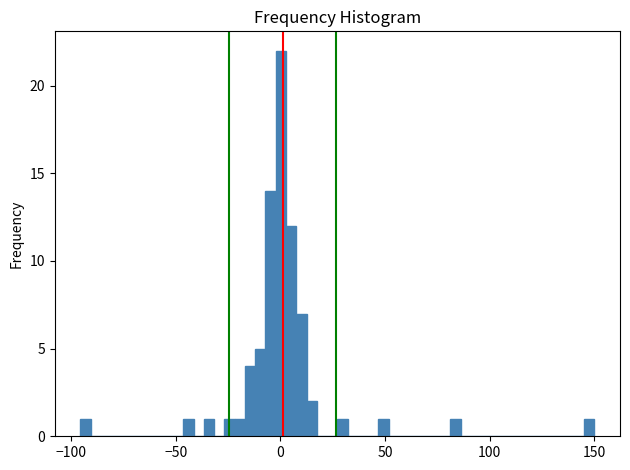

Read against the x-axis, roughly where is the centre of the tallest bar?

0